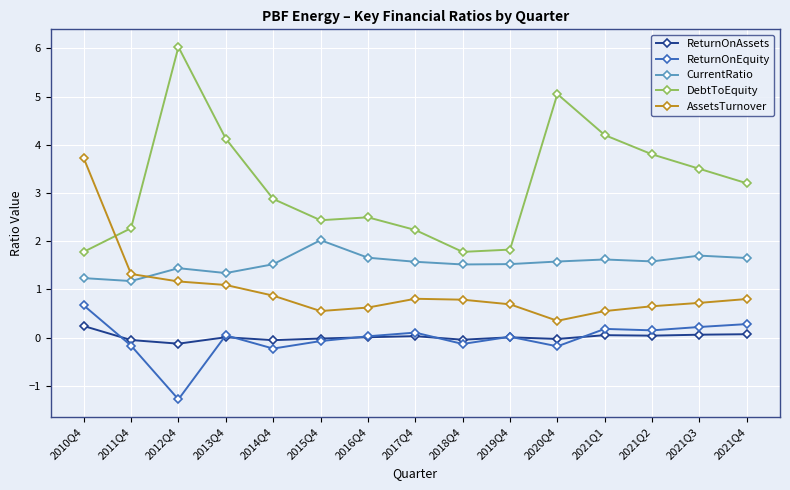

True or false: CurrentRatio and ReturnOnEquity cross at least once.

False